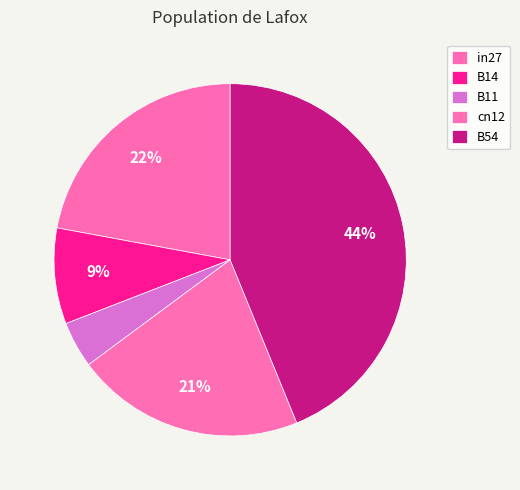

How many slices are in this pie chart?

5